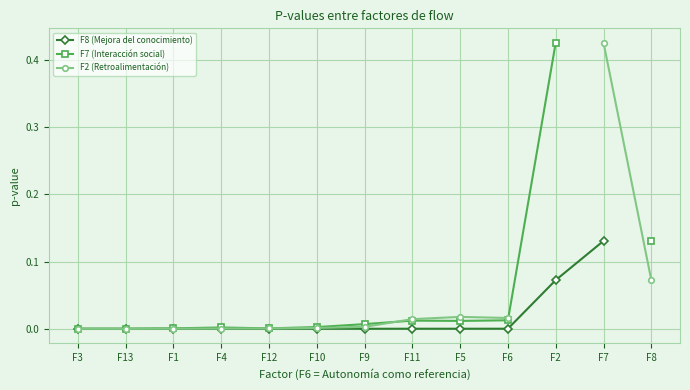

In F7 (Interacción social), how many points are higher than both neighbors (excluding endpoints)?

2